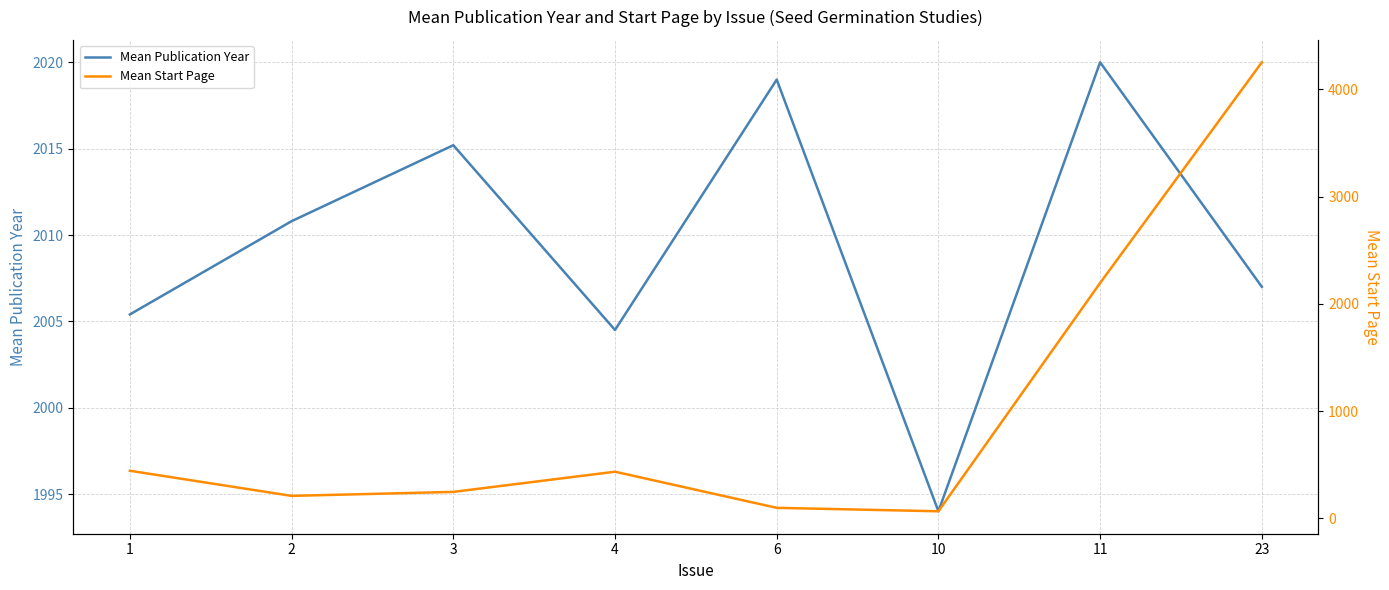

Where is the first local maximum for Mean Publication Year?

3